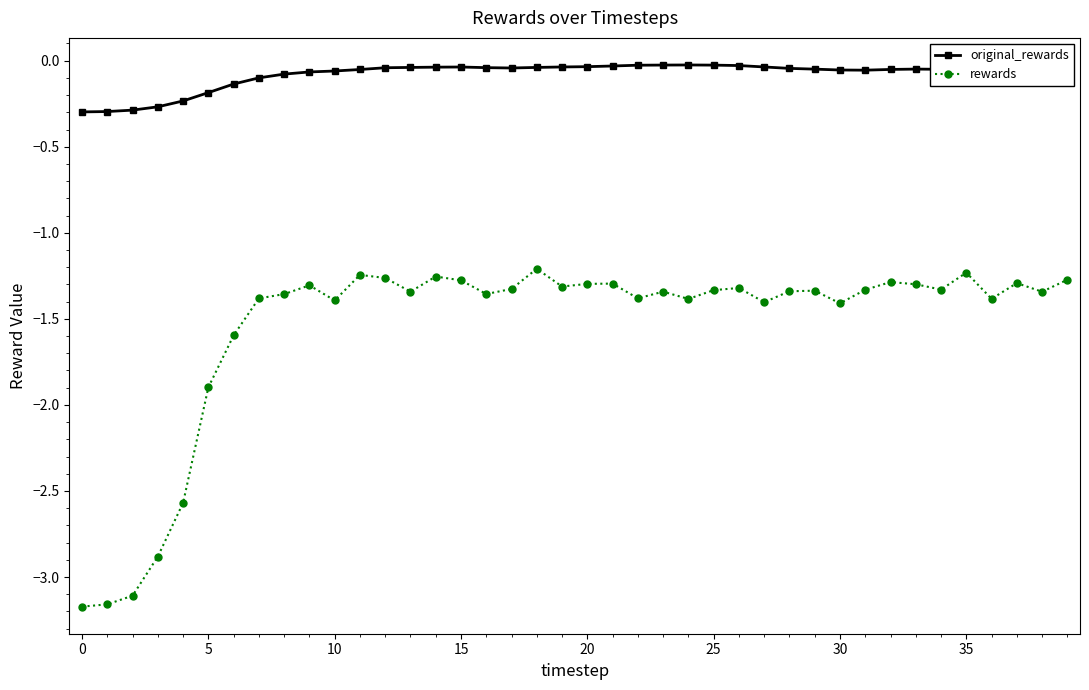

How many lines are shown in the chart?

2